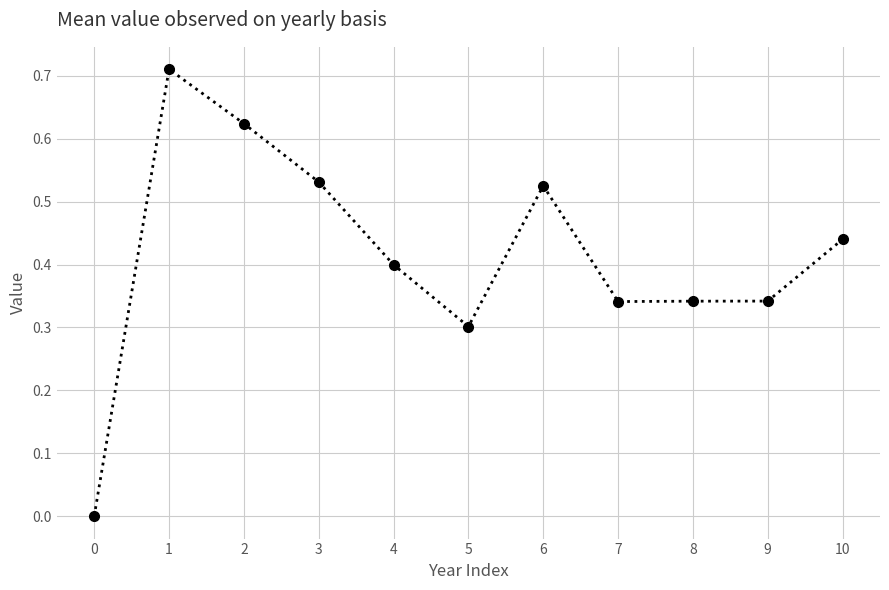

What is the change in value from 1 to 3?

-0.2